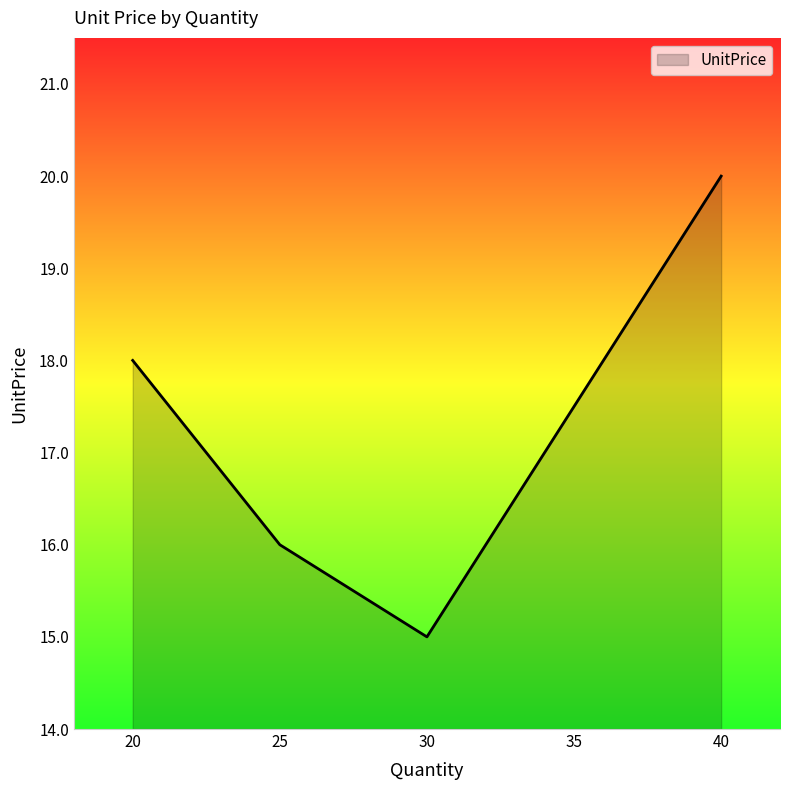

What is the difference between the values at 20 and 25?

2.0